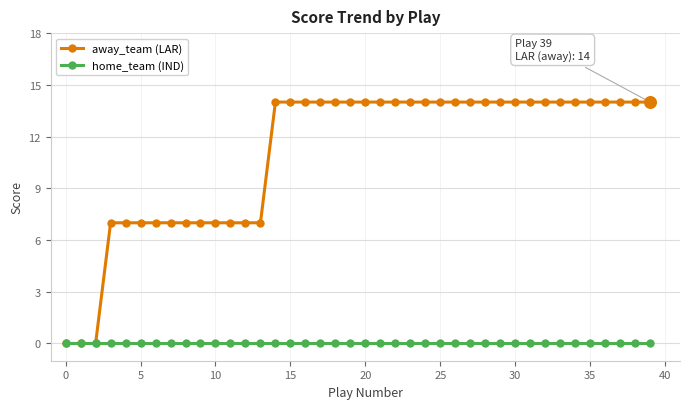

Which series has the largest total across all categories?

away_team (LAR)